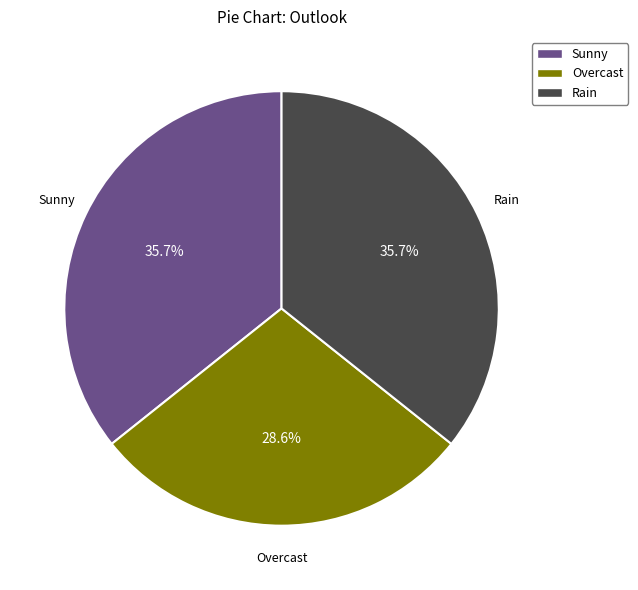

Count the number of slices in the pie.

3